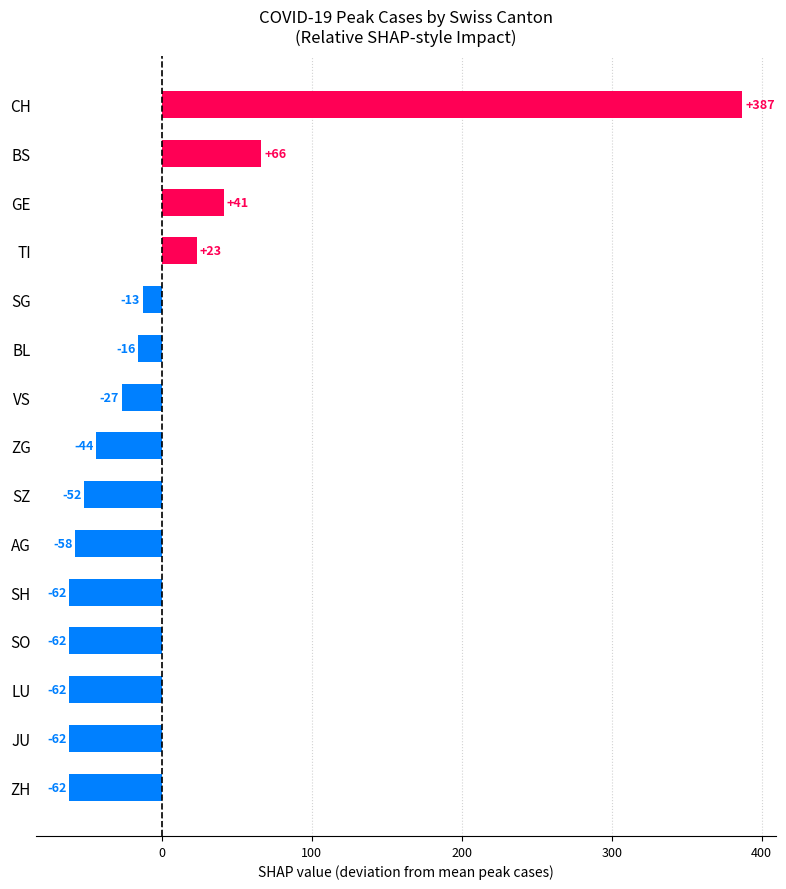

At which label is the value closest to 162?

BS